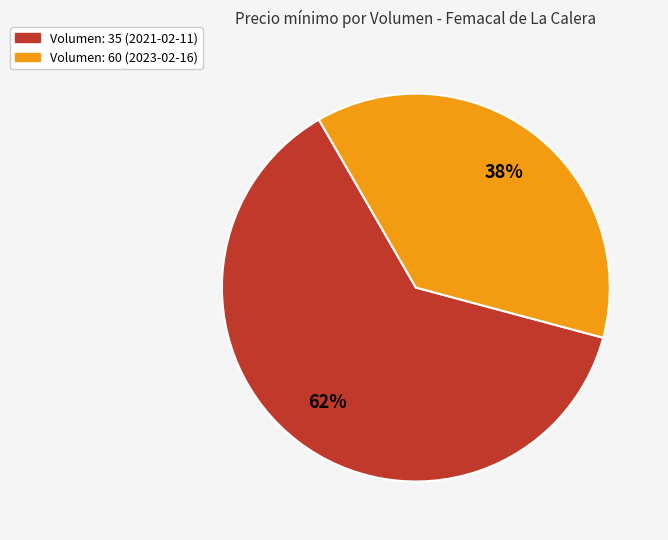

Do Volumen: 60 (2023-02-16) and Volumen: 35 (2021-02-11) together represent more than half of the pie?

Yes